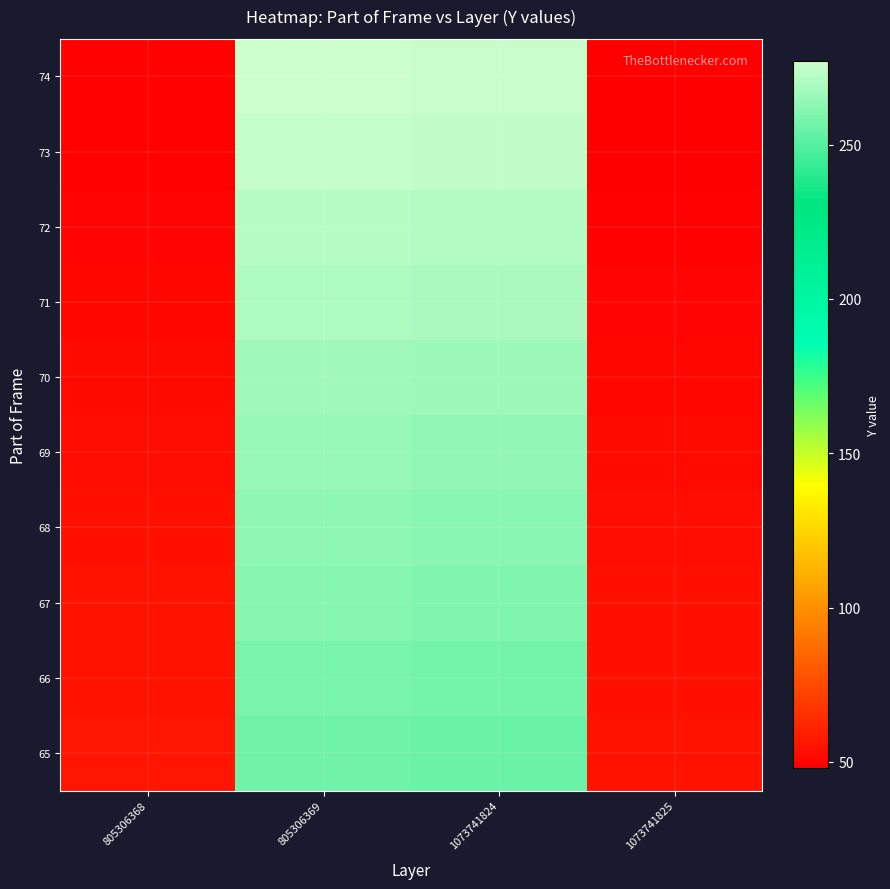

Reading left to right, list all the values displayed in this chart.

65: 805306368=56	805306369=256	1073741824=255	1073741825=55
66: 805306368=55	805306369=258	1073741824=257	1073741825=54
67: 805306368=55	805306369=261	1073741824=260	1073741825=54
68: 805306368=54	805306369=263	1073741824=262	1073741825=53
69: 805306368=53	805306369=265	1073741824=264	1073741825=52
70: 805306368=52	805306369=267	1073741824=266	1073741825=51
71: 805306368=51	805306369=270	1073741824=269	1073741825=50
72: 805306368=50	805306369=272	1073741824=271	1073741825=49
73: 805306368=49	805306369=275	1073741824=274	1073741825=48
74: 805306368=49	805306369=277	1073741824=276	1073741825=48